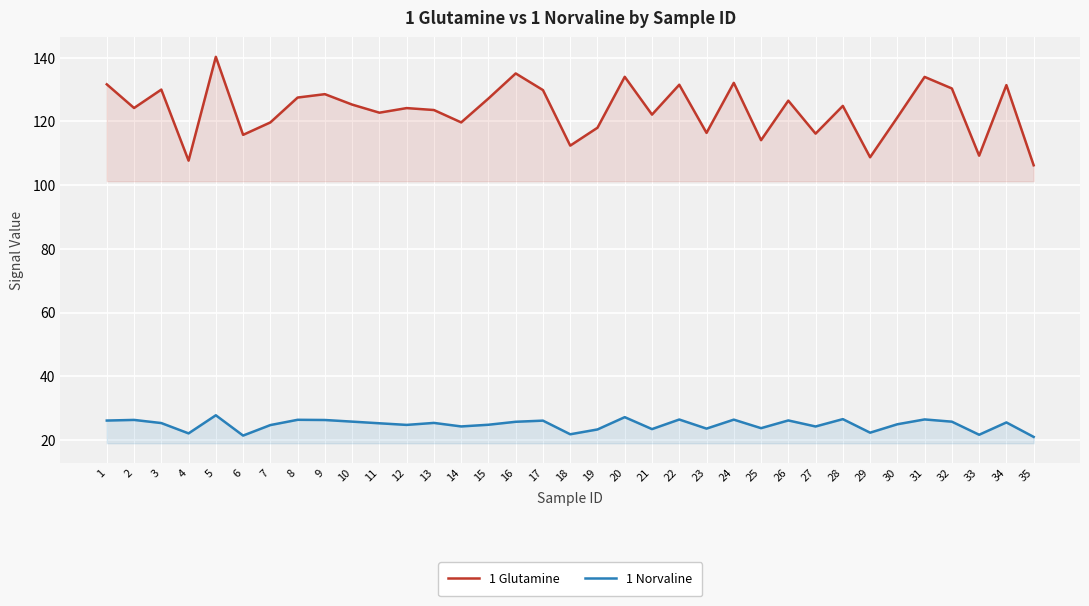

How many lines are shown in the chart?

2